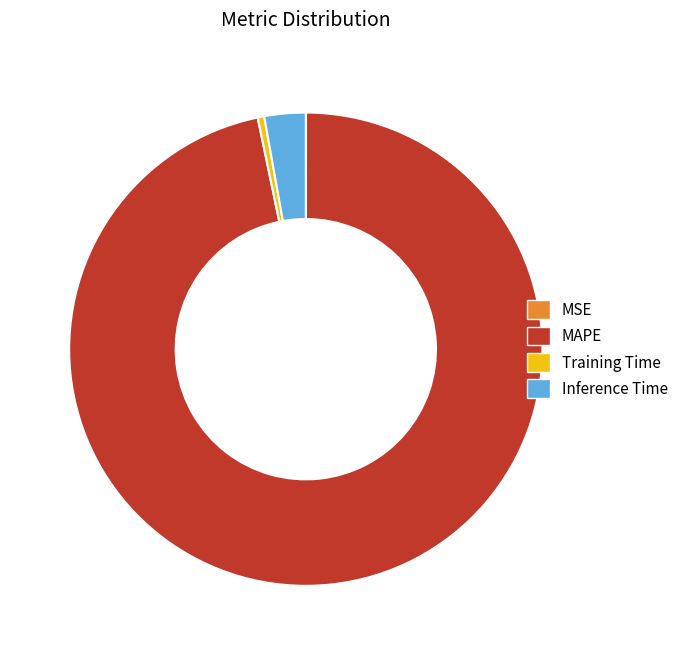

Is there any slice that represents more than half of the pie?

Yes